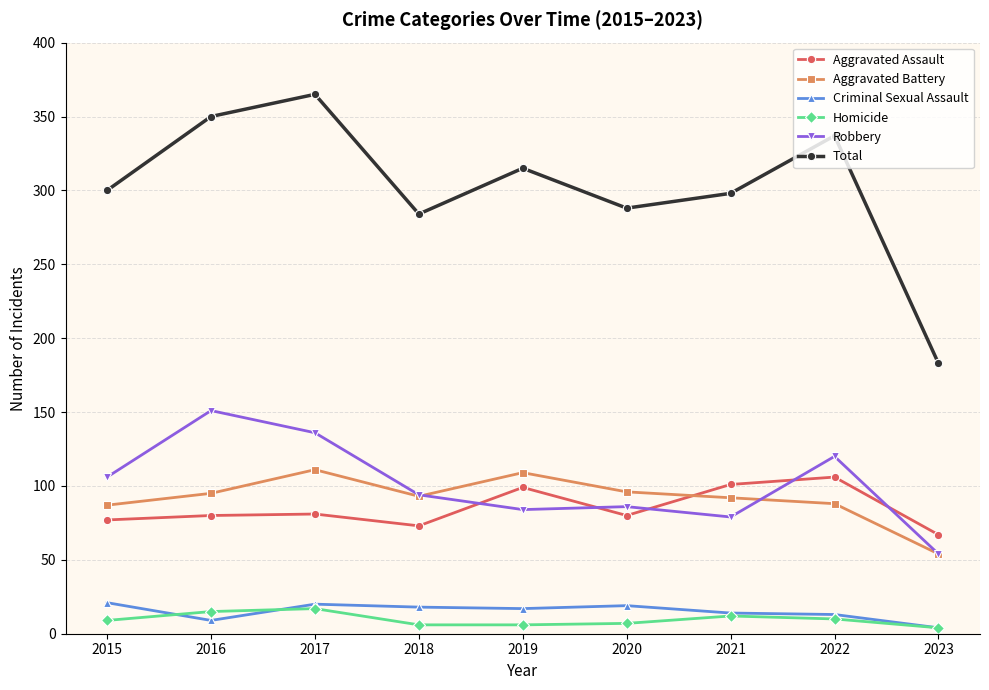

What is the minimum value shown in the chart?

4